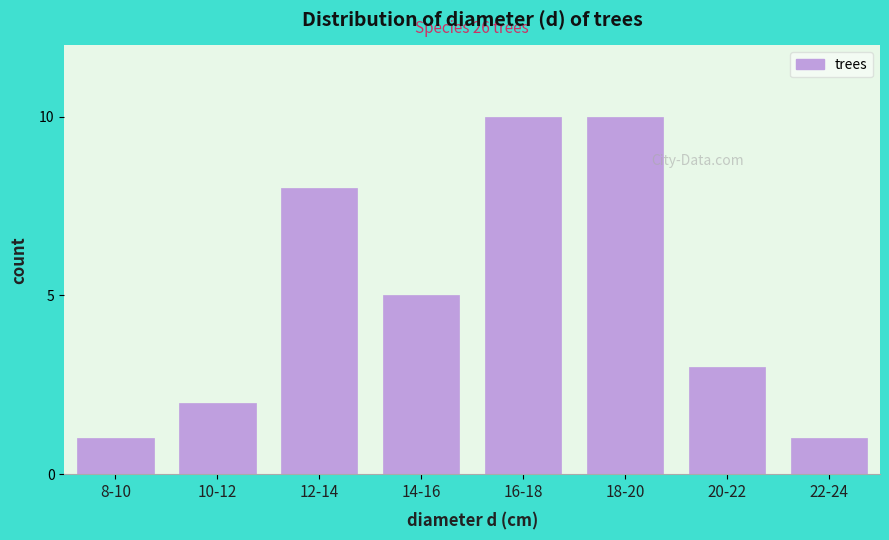

Reading left to right, list all the values displayed in this chart.

8-10=1	10-12=2	12-14=8	14-16=5	16-18=10	18-20=10	20-22=3	22-24=1